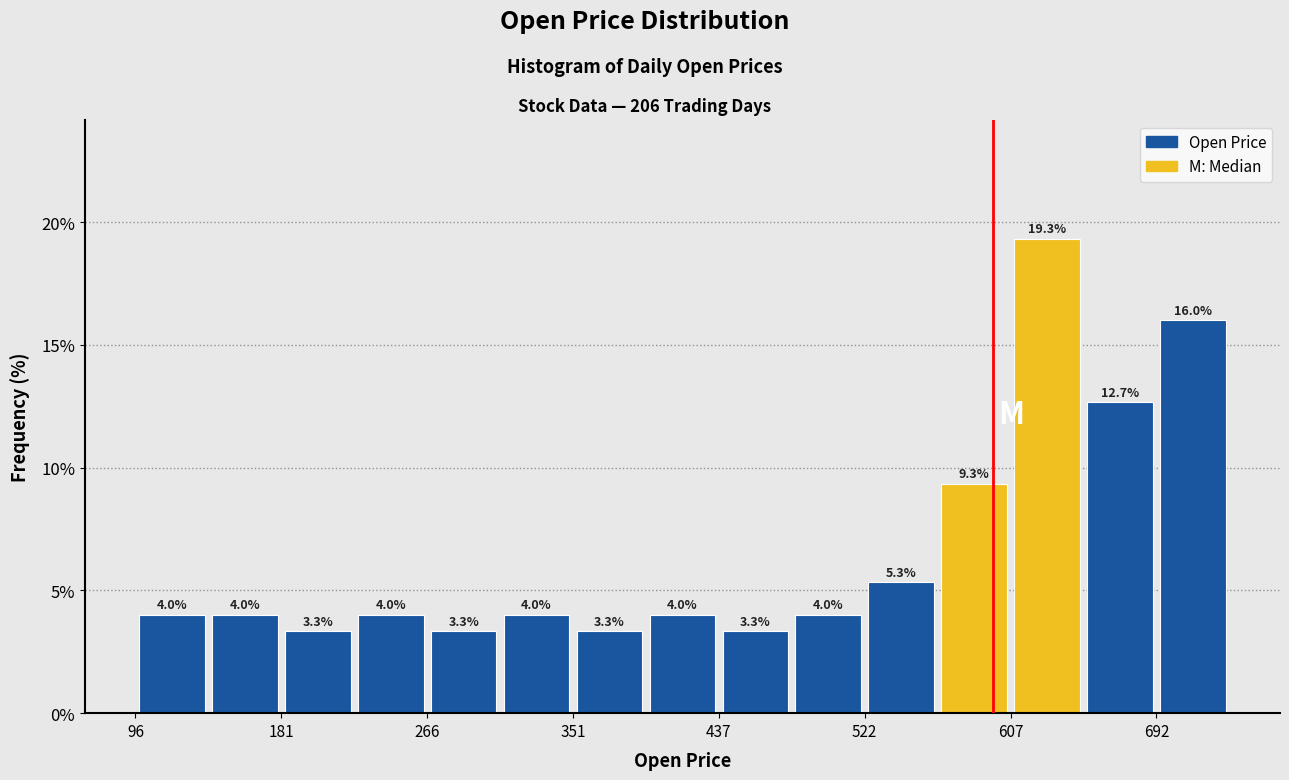

Over which range of the x-axis is the bar tallest?

610 to 650